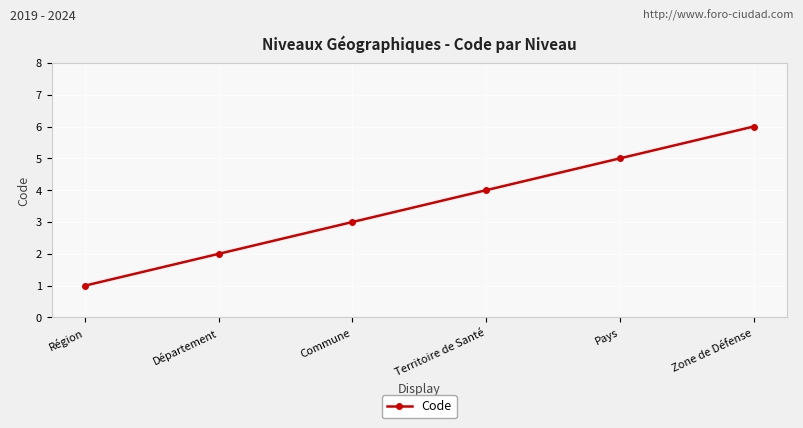

Between Région and Zone de Défense, which is larger?

Zone de Défense